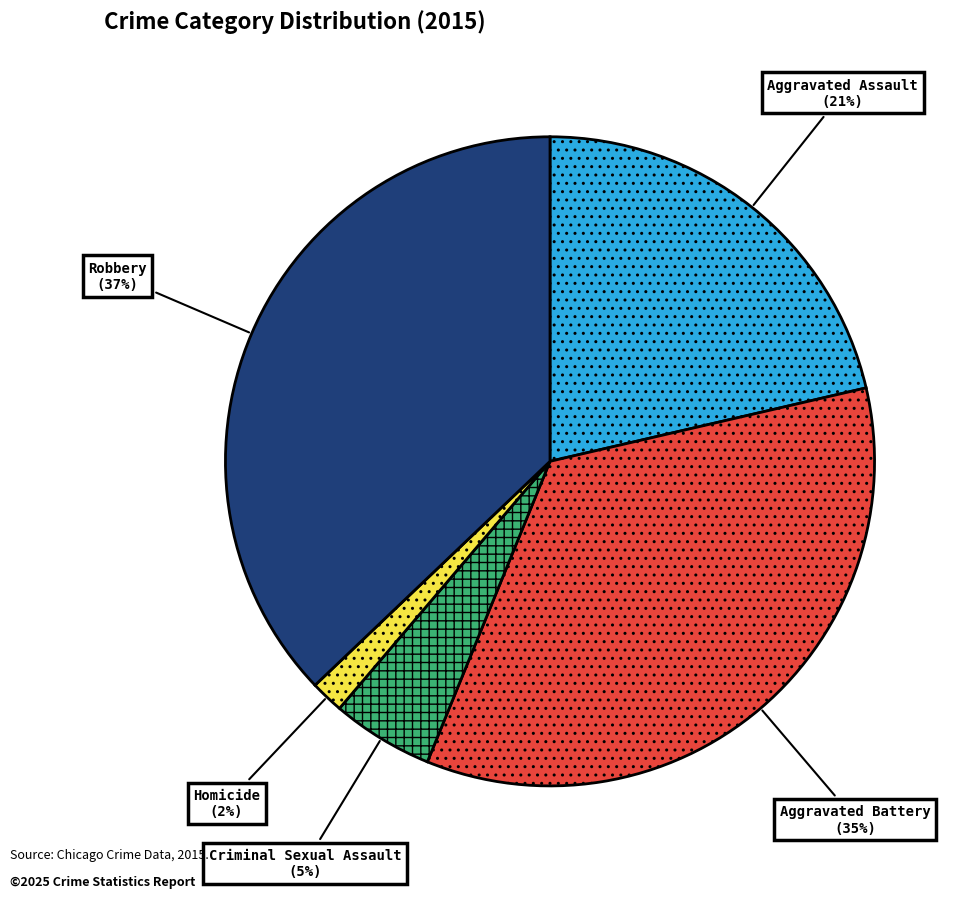

To the nearest percent, what is the difference between the largest and smallest slice percentages?

35%